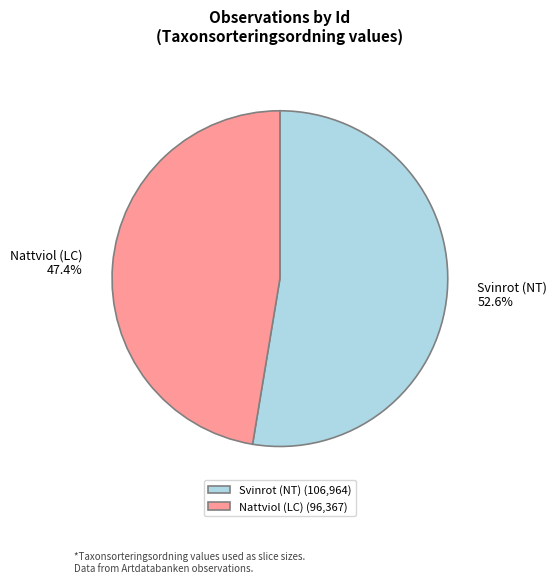

Combined, what portion of the pie is Svinrot (NT) and Nattviol (LC)?

100.0%